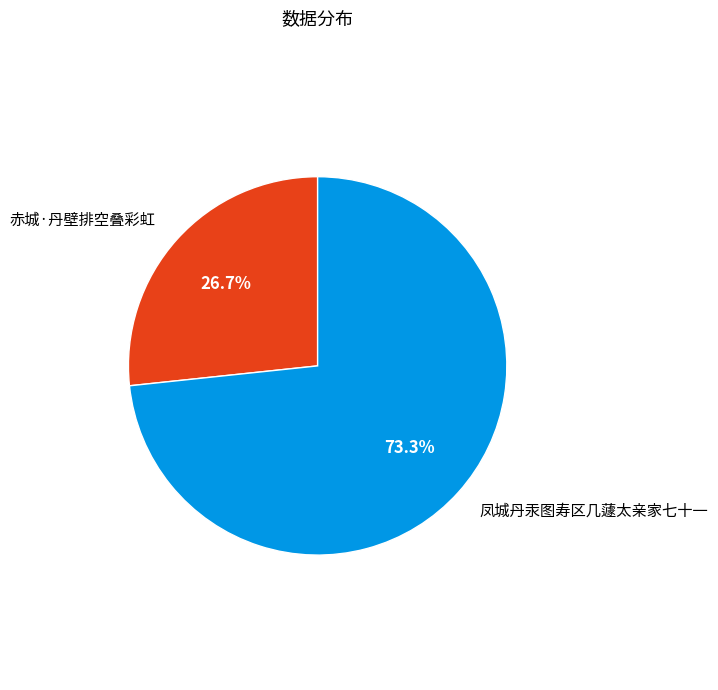

What percentage is the 赤城·丹壁排空叠彩虹 slice, to the nearest percent?

27%